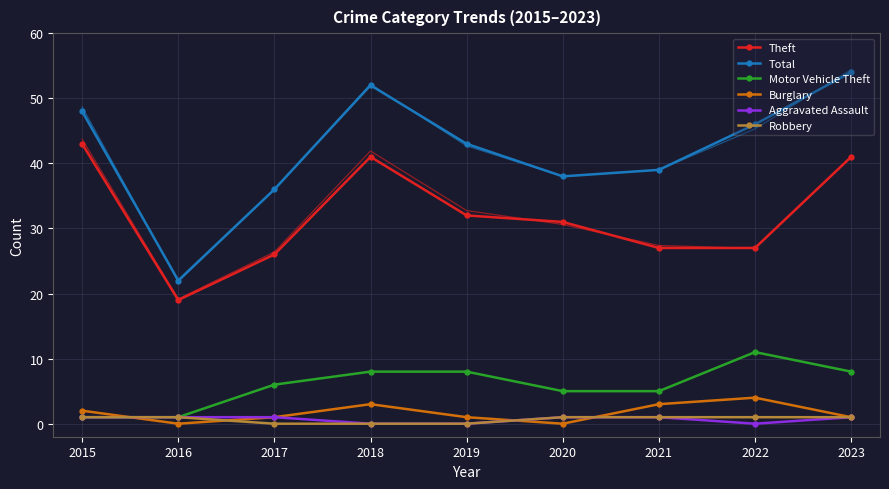

What is the total value across all series at 2023?

106